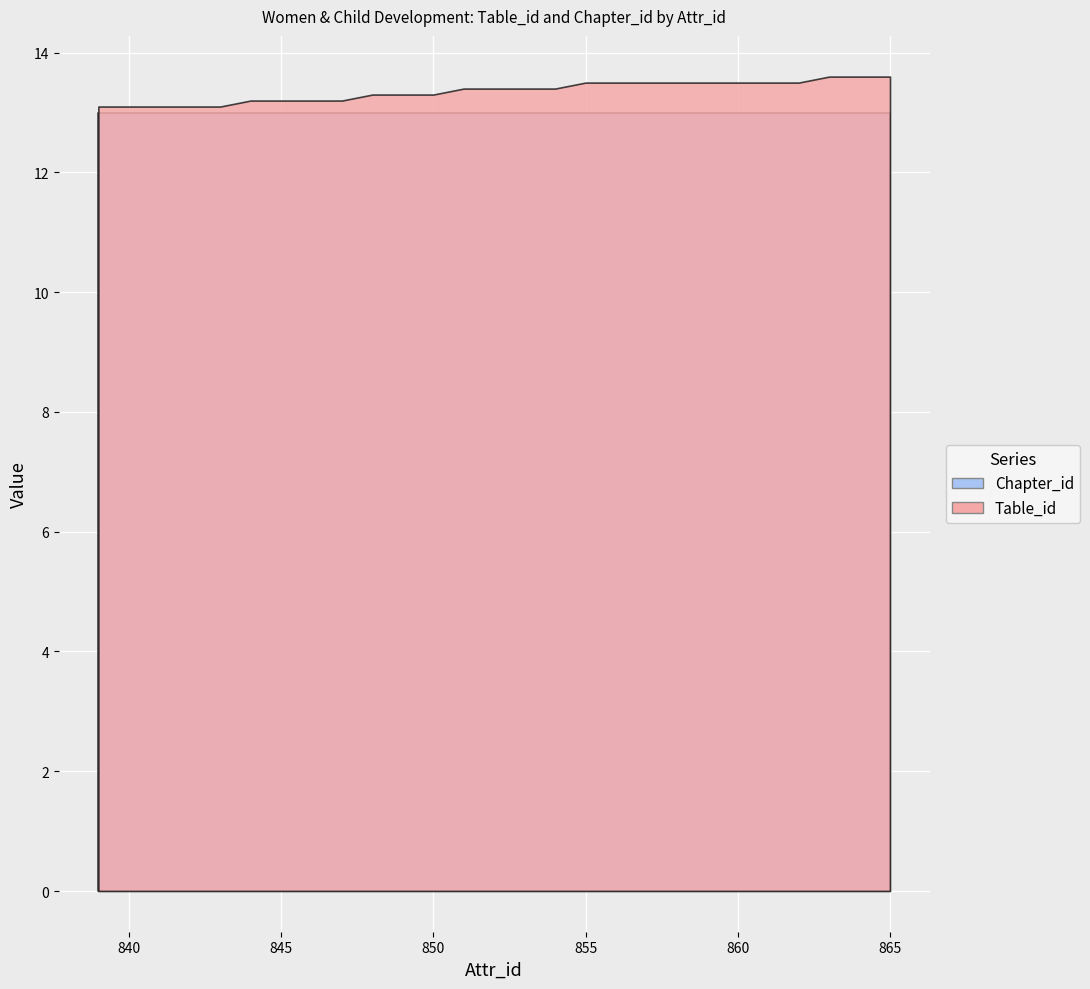

What is the difference between the highest and lowest values at 841?

0.1